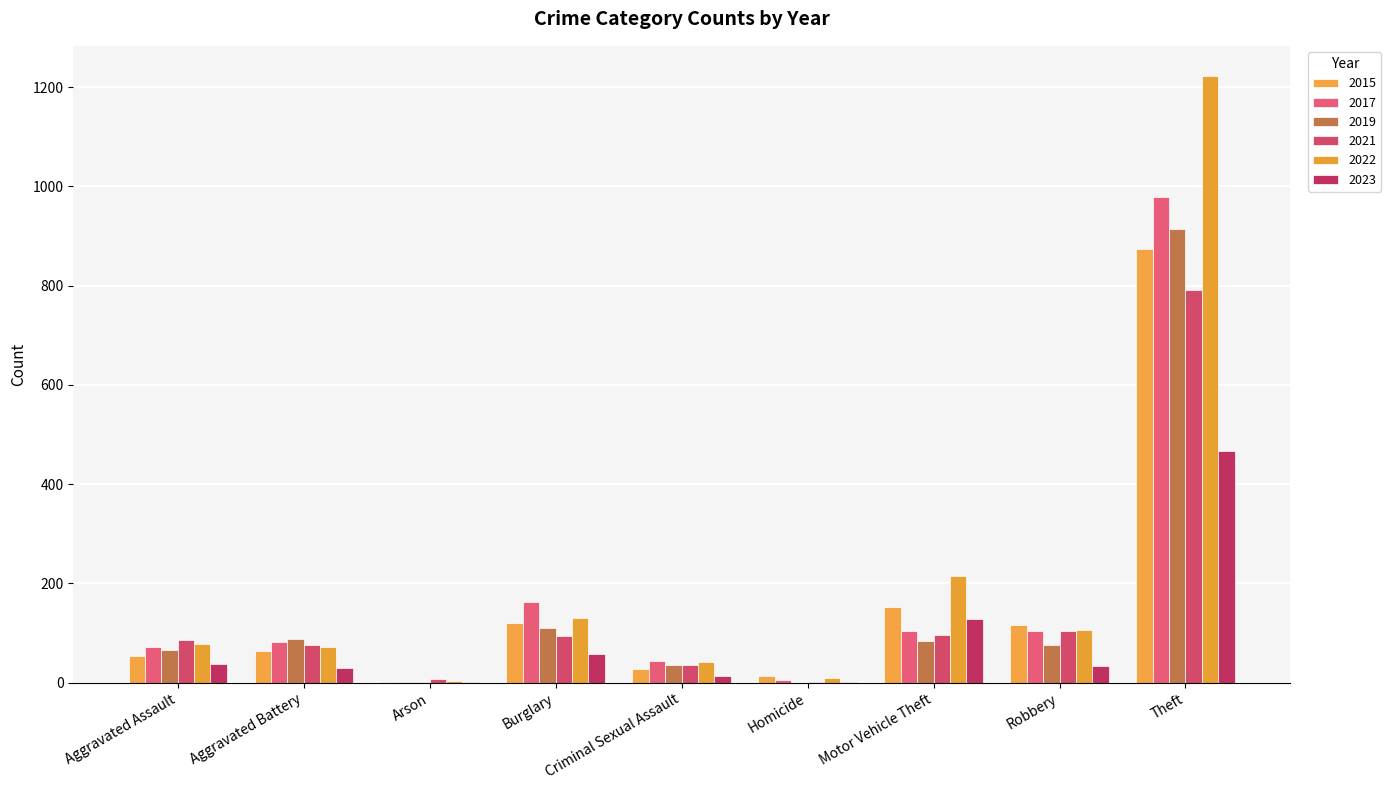

At which category does the chart reach its minimum across all series?

Homicide